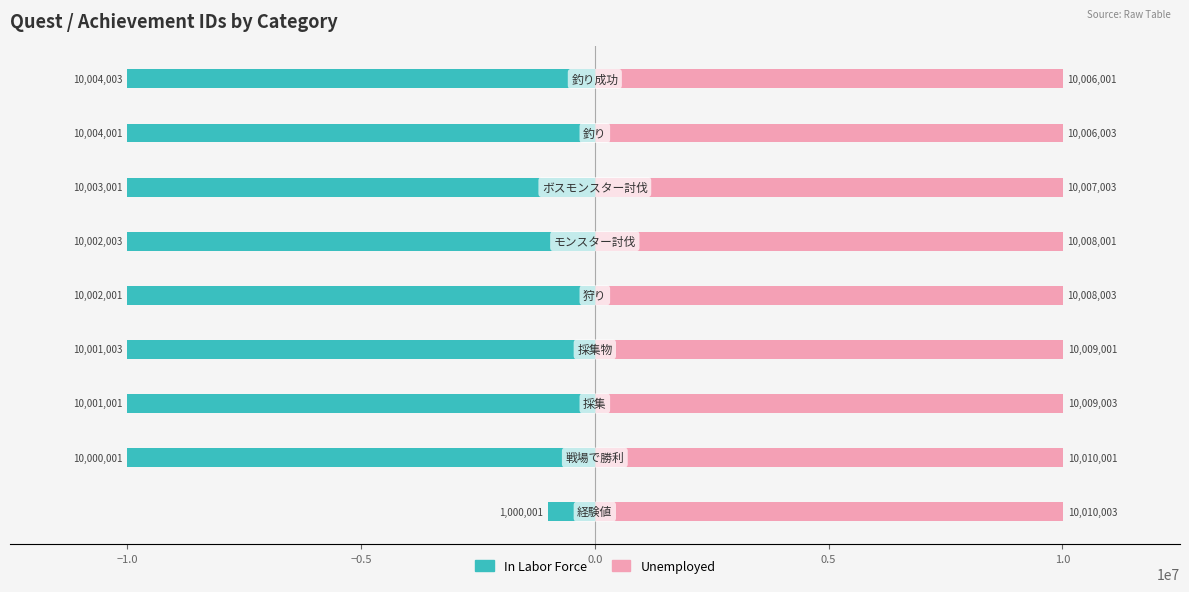

How many series are shown in this chart?

2